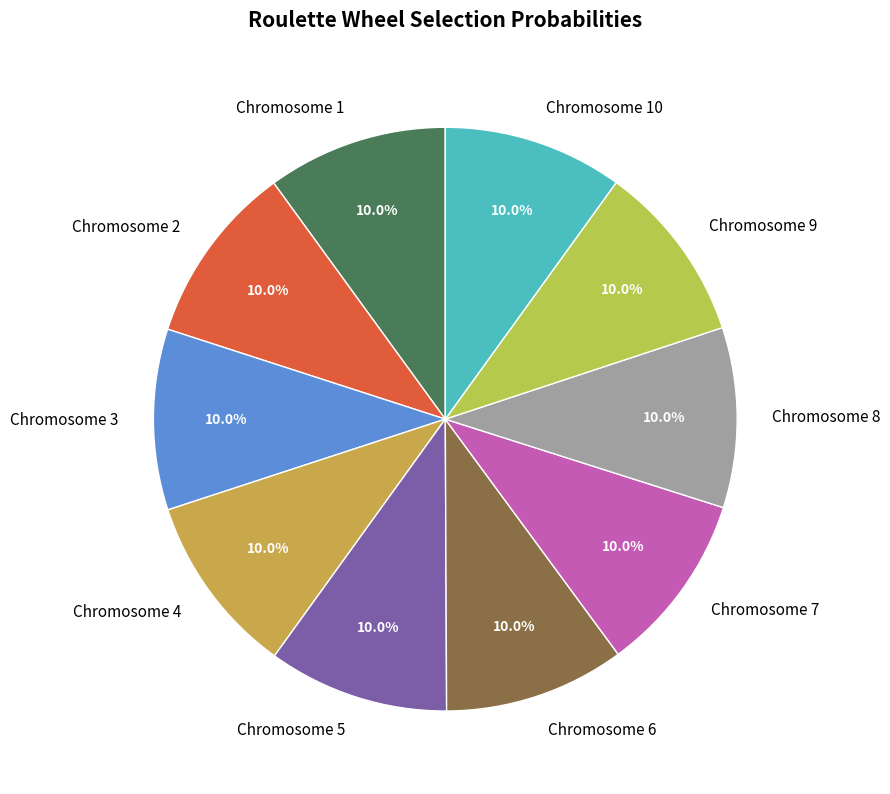

Does Chromosome 4 represent more than half of the total?

No